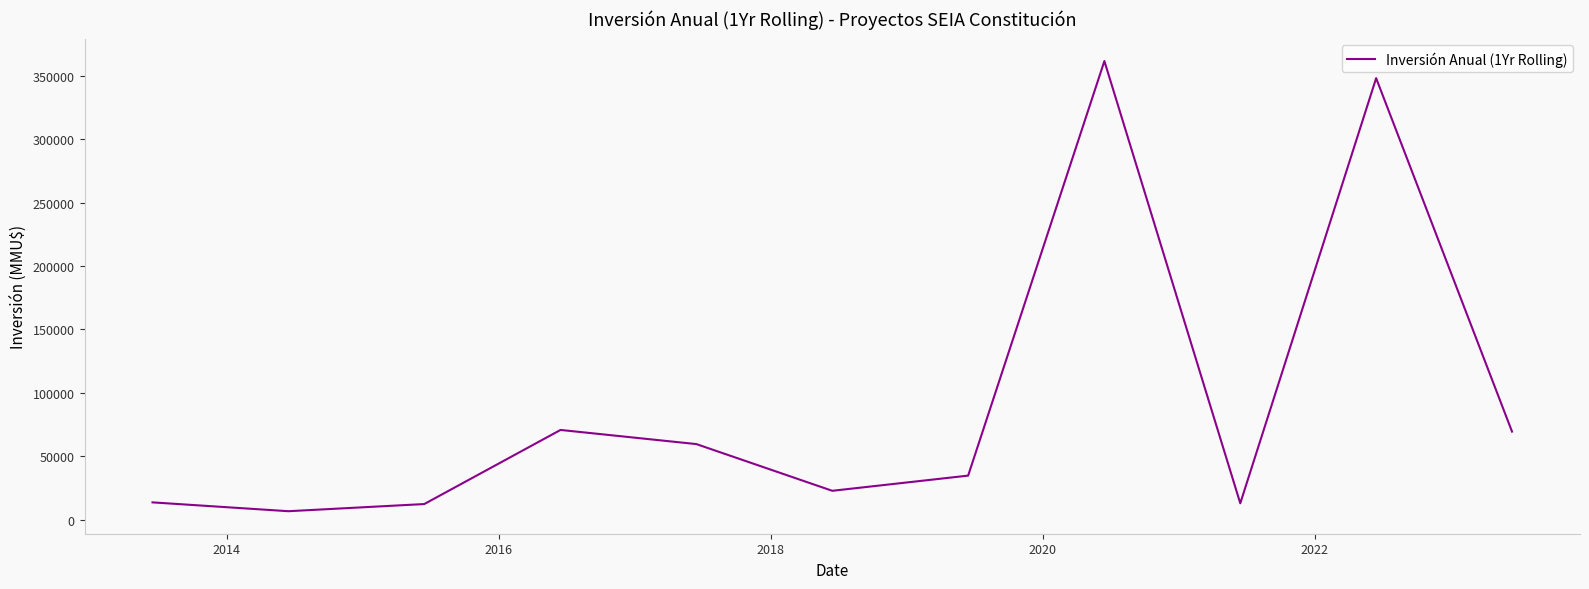

What is the difference between the maximum and minimum values?

354742